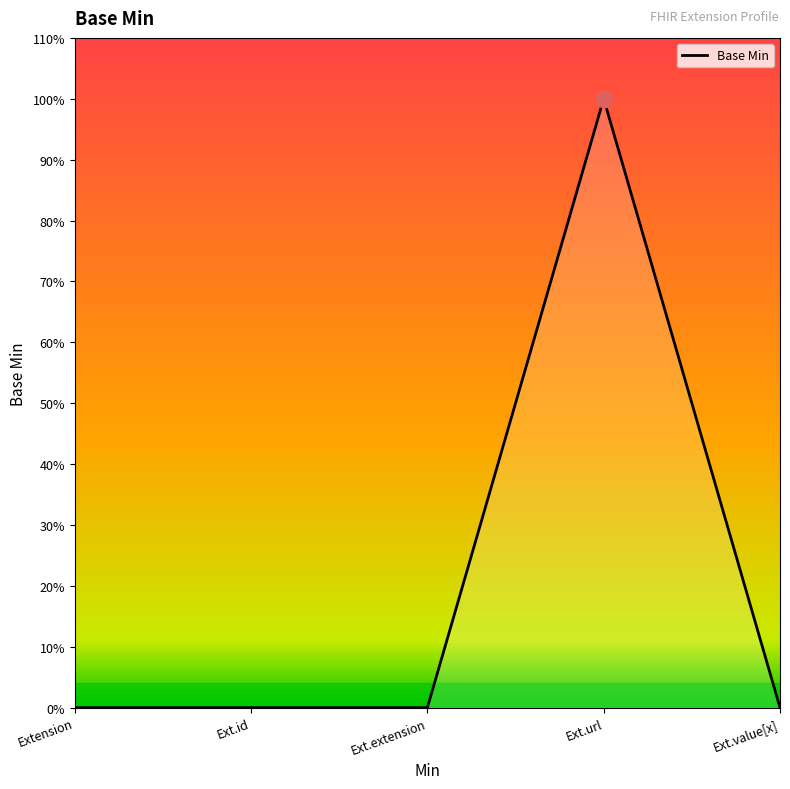

Does the chart display data point markers on the line(s)?

No